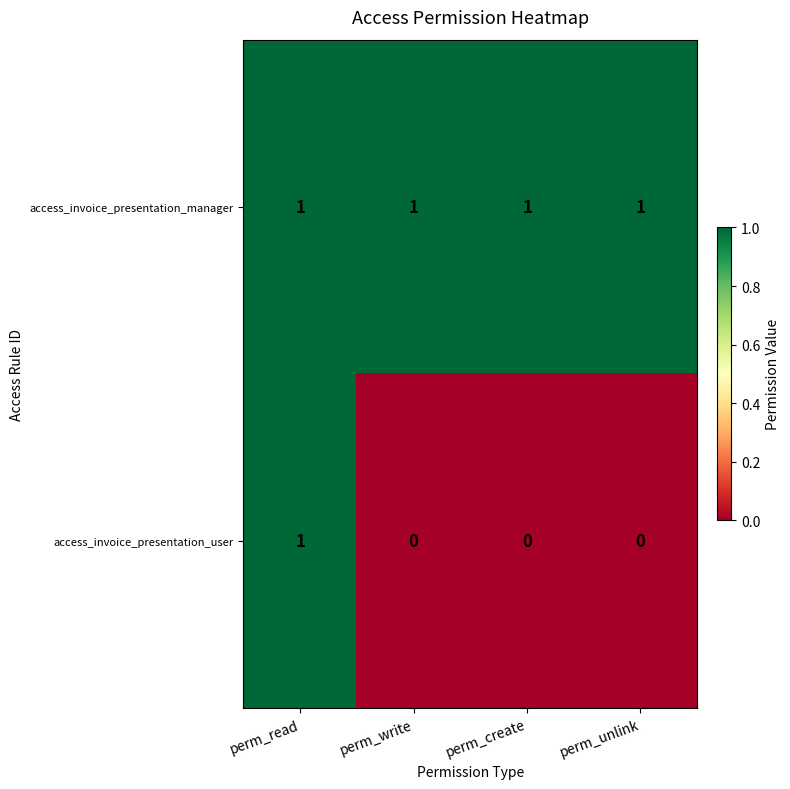

Which series has the largest total across all categories?

access_invoice_presentation_manager